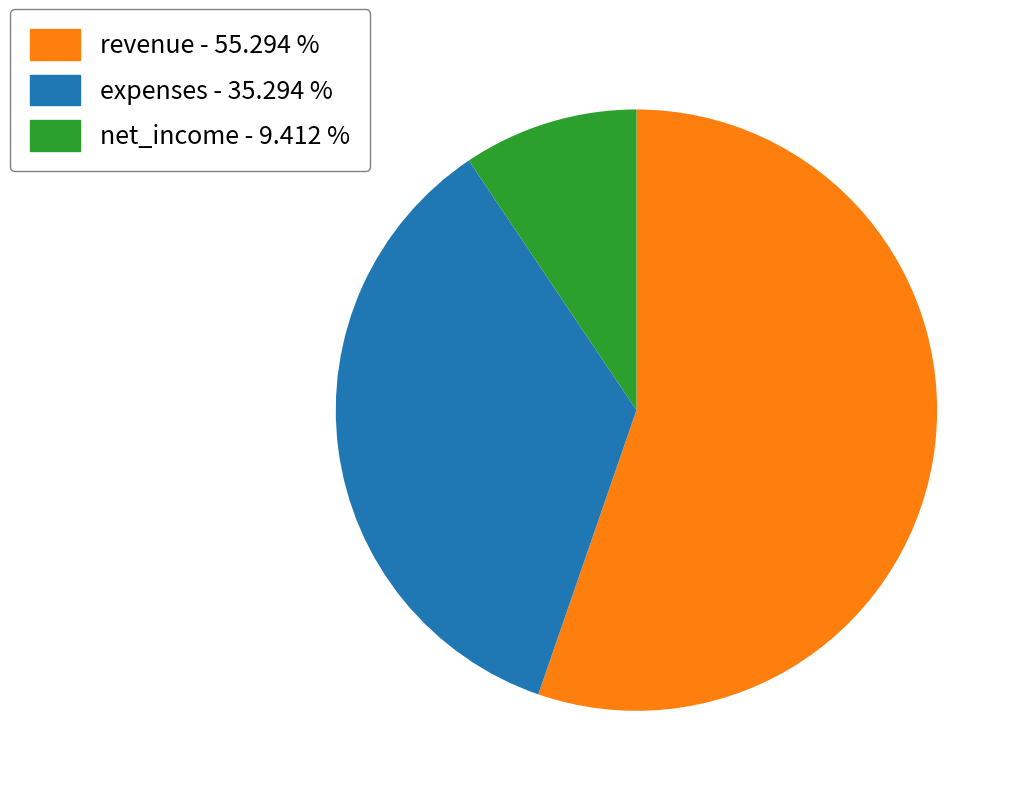

Which has a higher value, net_income - 9.412 % or revenue - 55.294 %?

revenue - 55.294 %